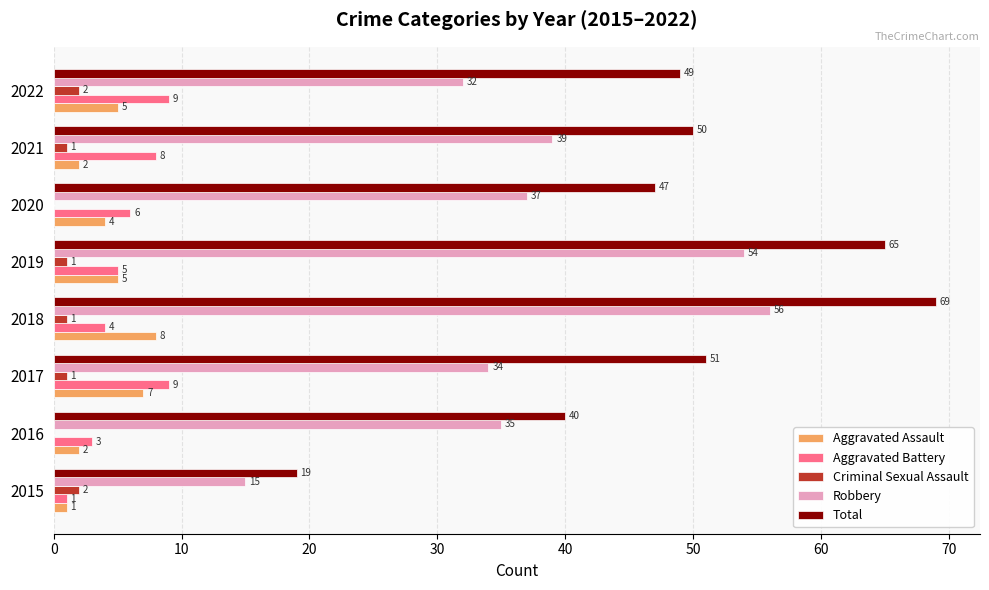

Which series changed the most between 2019 and 2022?

Robbery